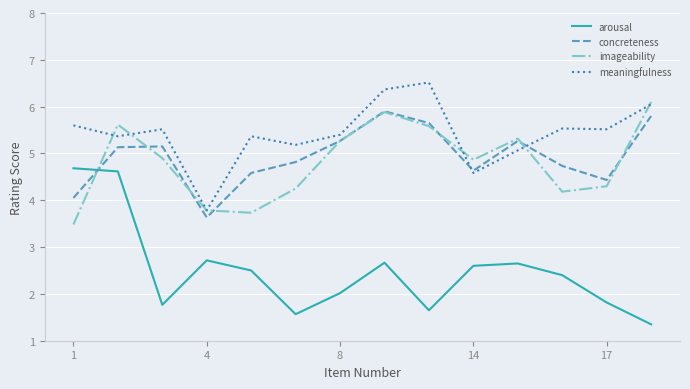

Which series ends up on top after the final intersection of imageability and arousal?

imageability